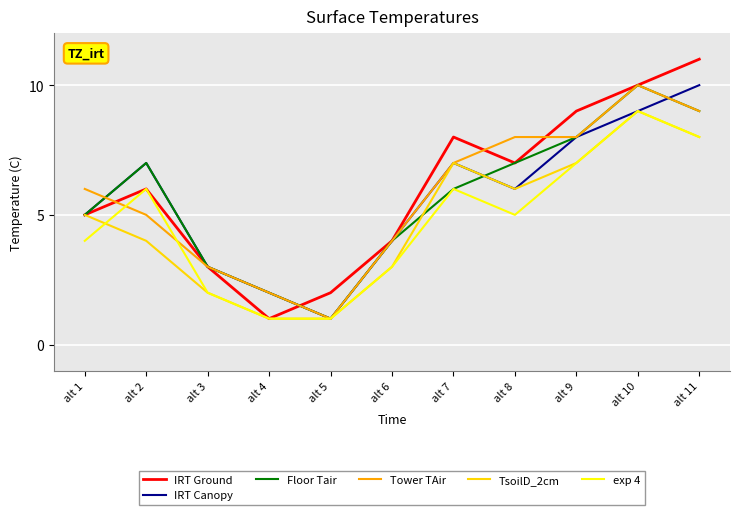

Which series has the largest total across all categories?

IRT Ground